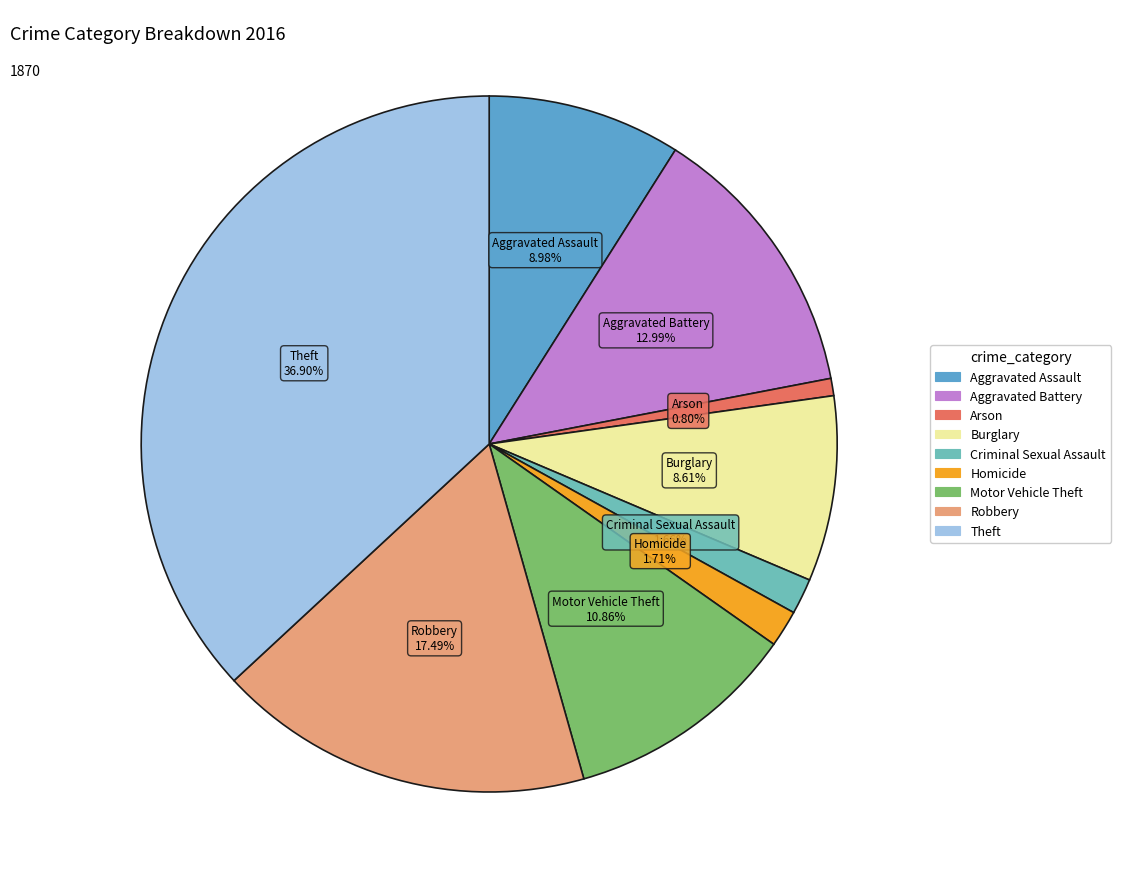

Does Robbery account for over 50% of the chart?

No